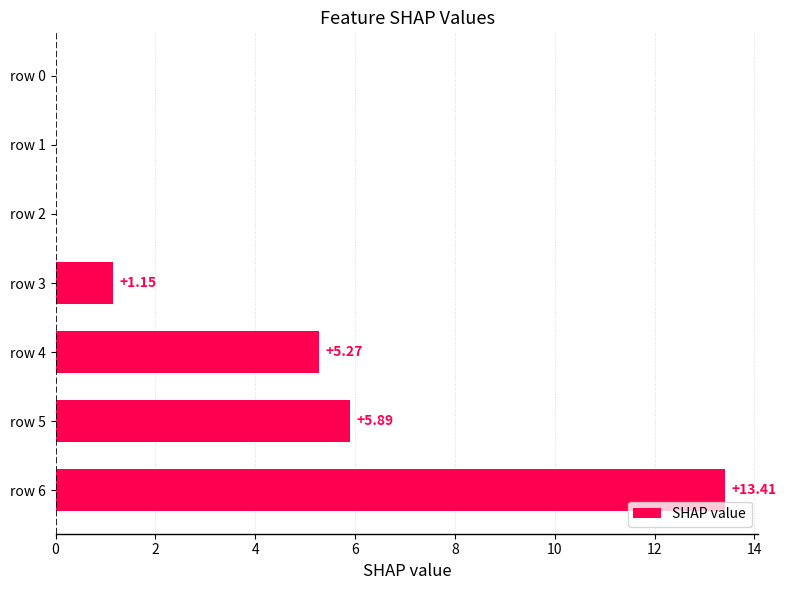

Are the bars horizontal?

Yes